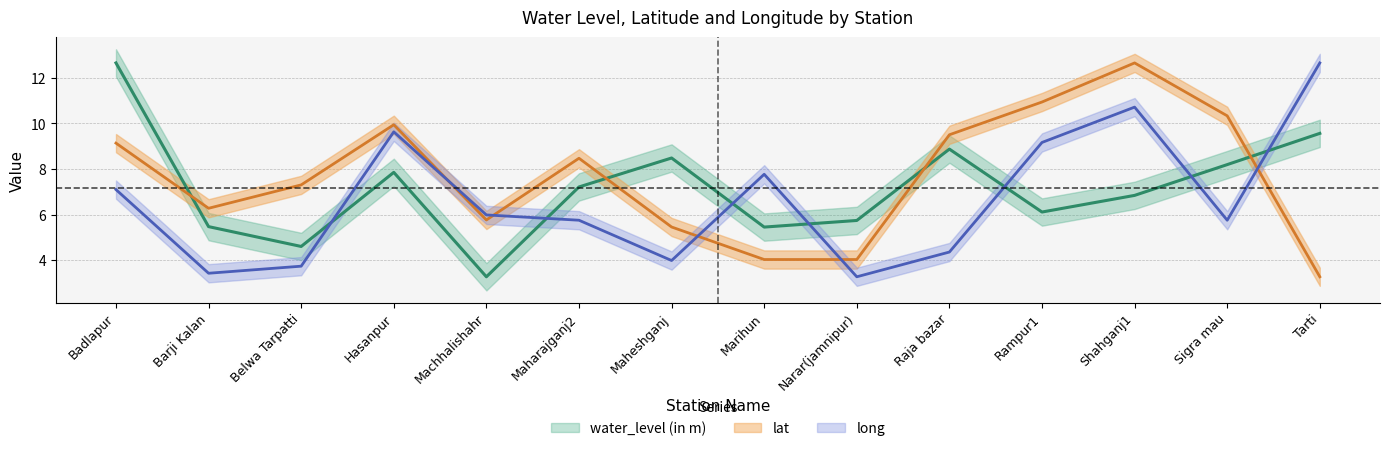

At which category is the sum across all series the highest?

Shahganj1